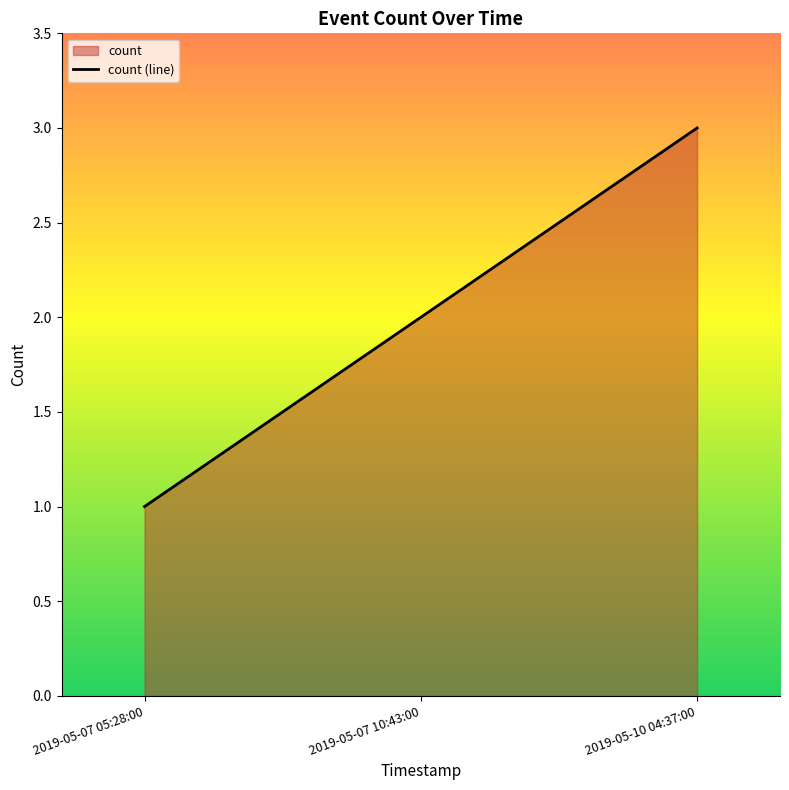

What is the approximate value at 2019-05-07 05:28:00?

1